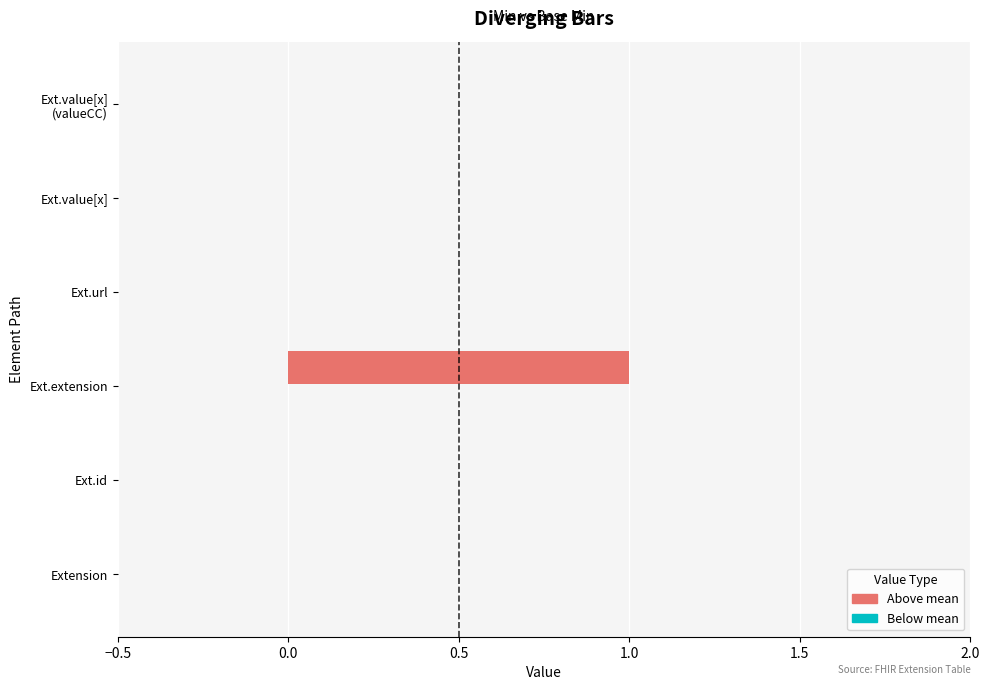

What is the difference between the maximum and minimum values in the Base Min series?

1